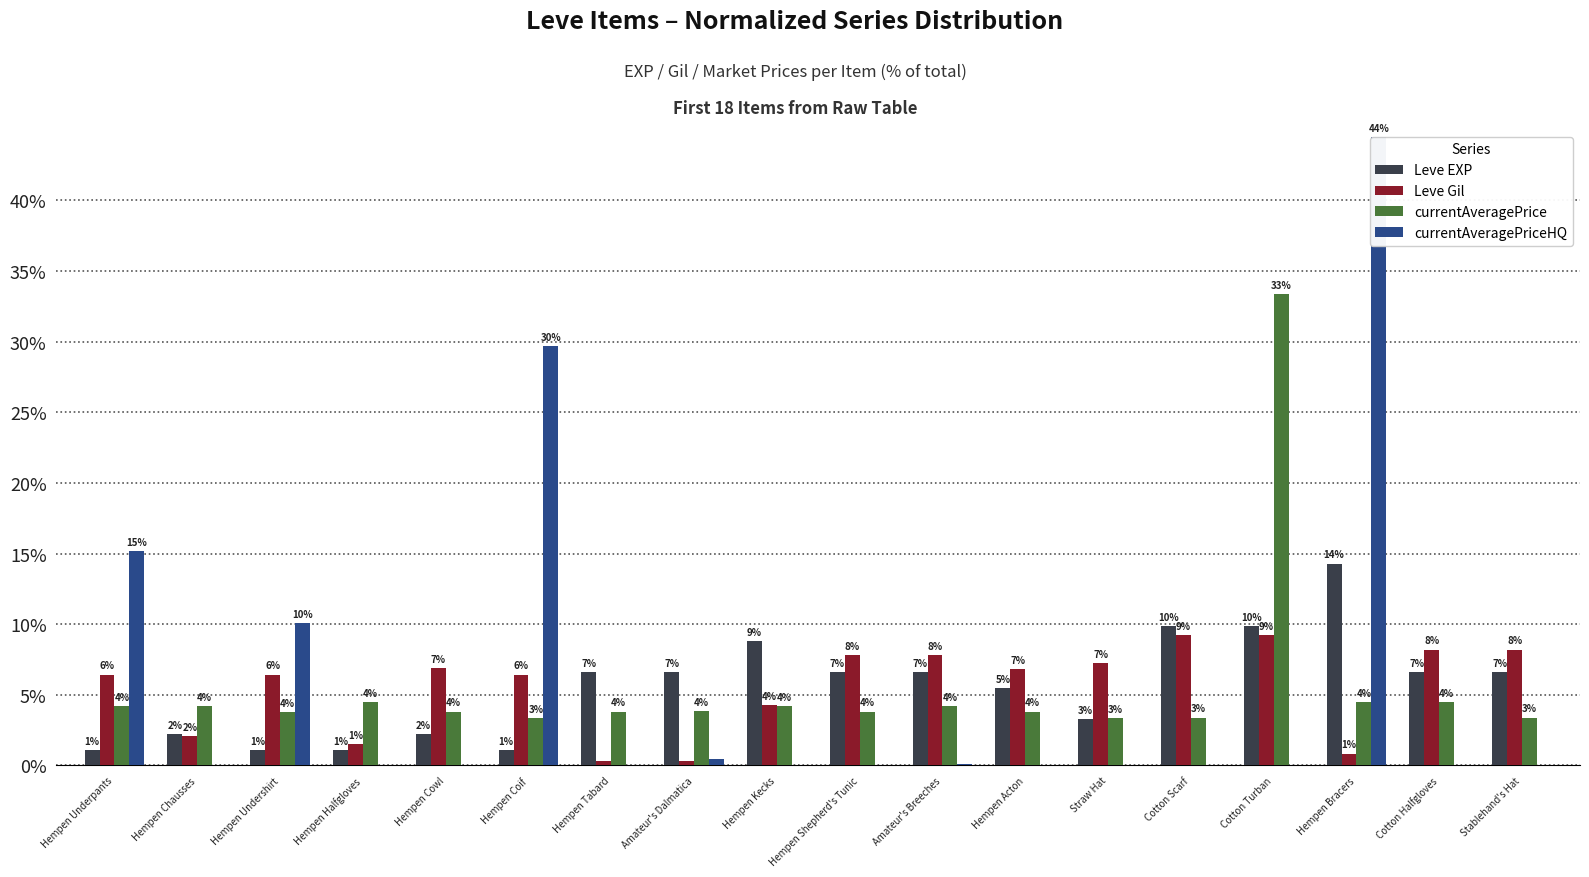

The value of currentAveragePriceHQ at Straw Hat is -22.1. True or false?

False